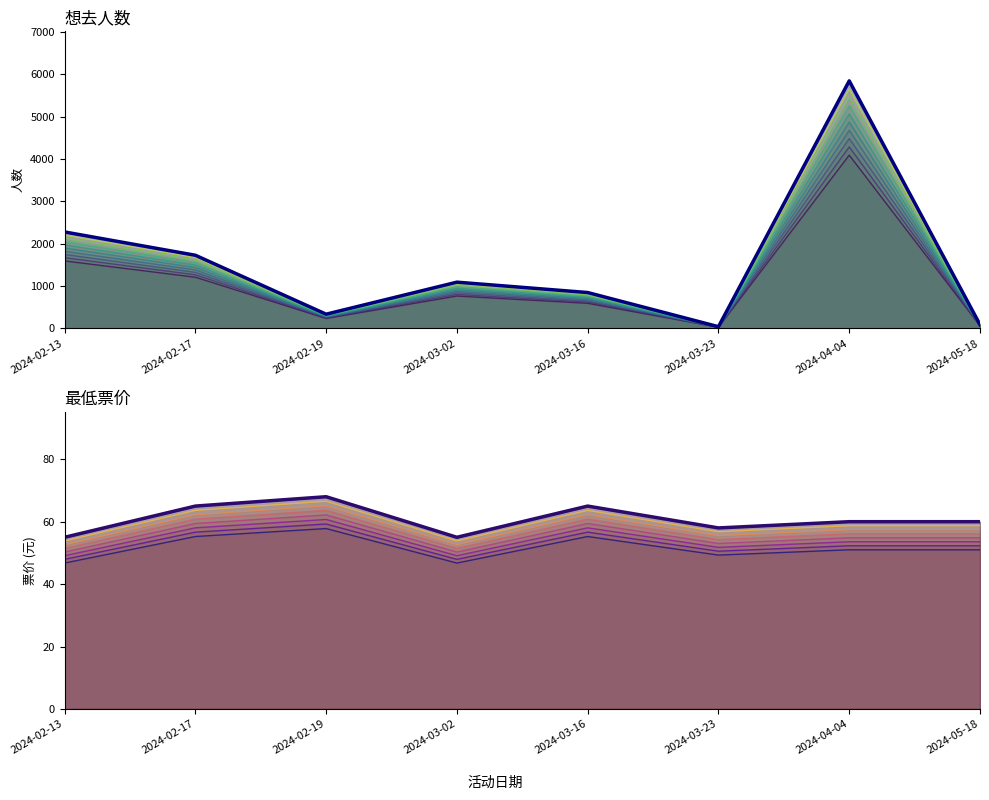

Is it true that 最低票价 equals 36.4 at 2024-03-02?

False